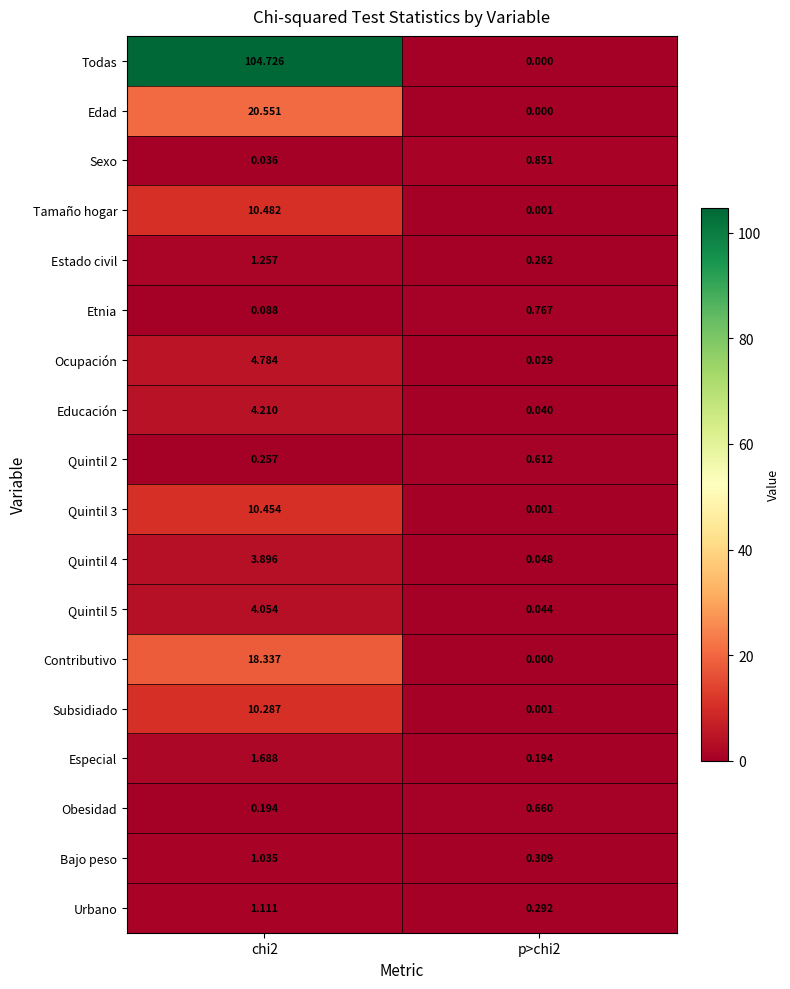

Which series has the largest range (max minus min)?

Todas